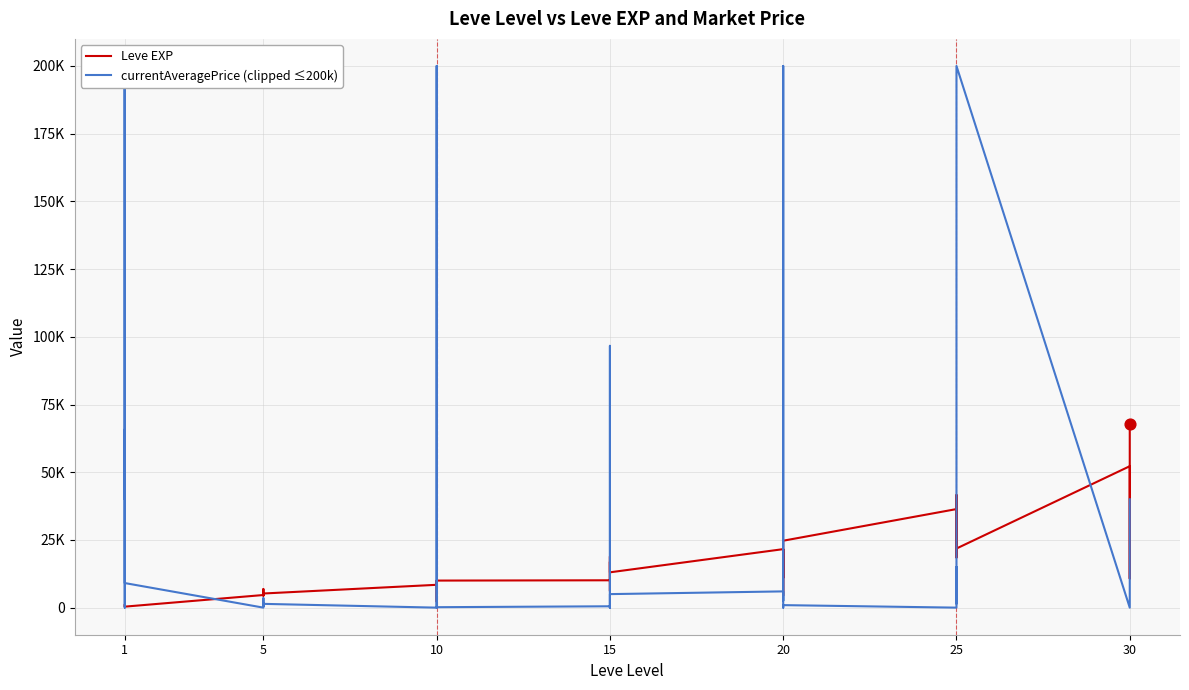

What are all the series names shown in the legend?

Leve EXP, currentAveragePrice (clipped ≤200k)